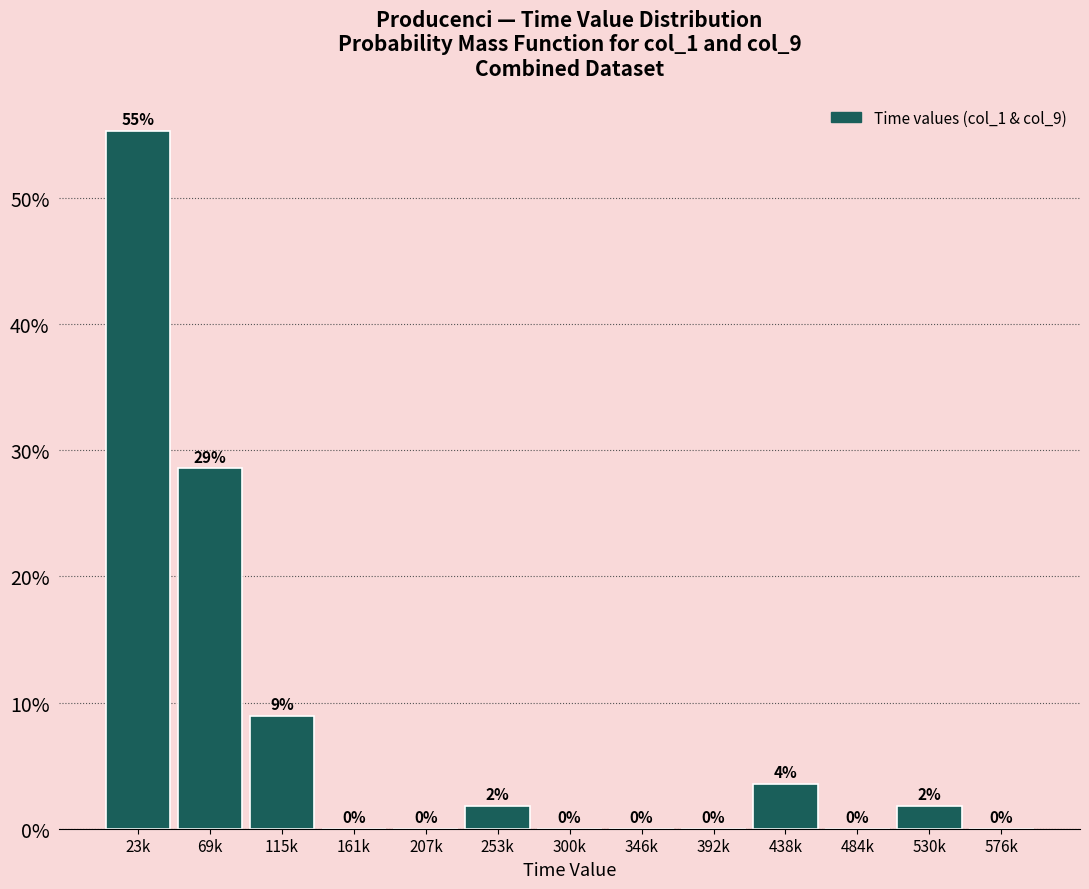

At which category does the chart reach its peak across all series?

23k